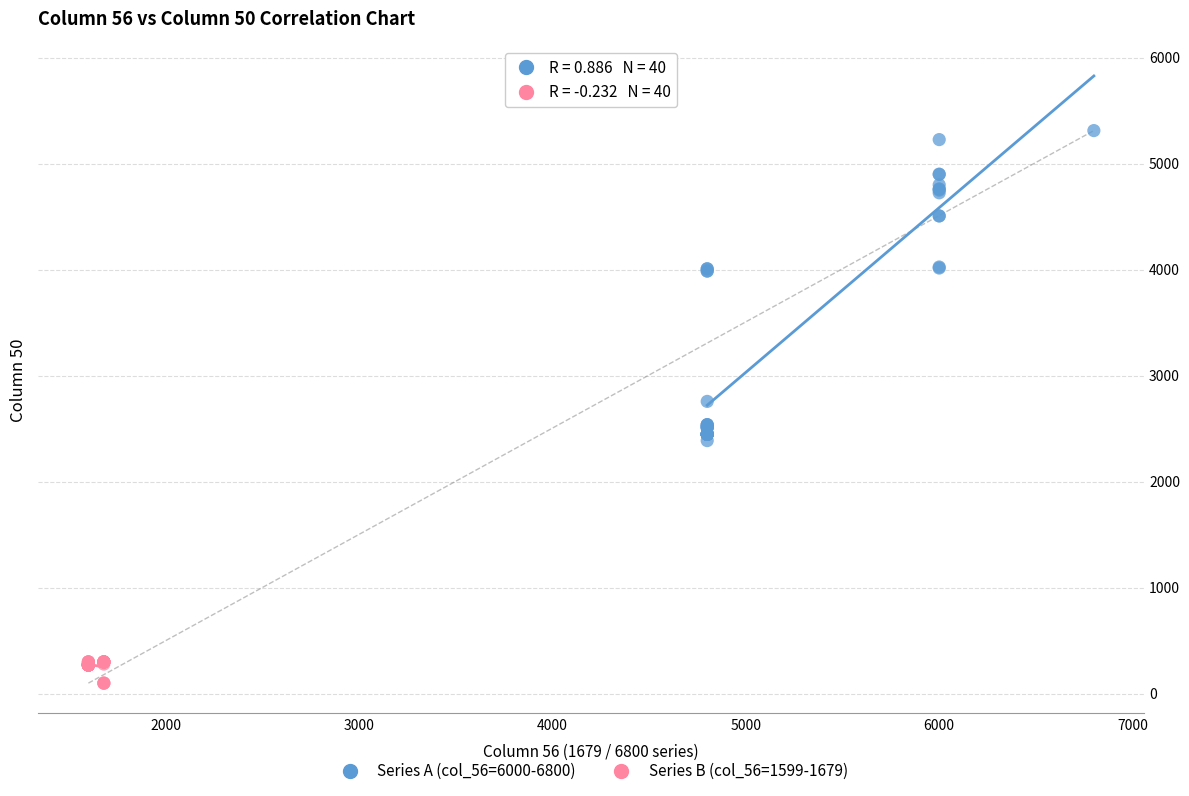

Which series contains the lowest Y value?

Series B (col_56=1599-1679)